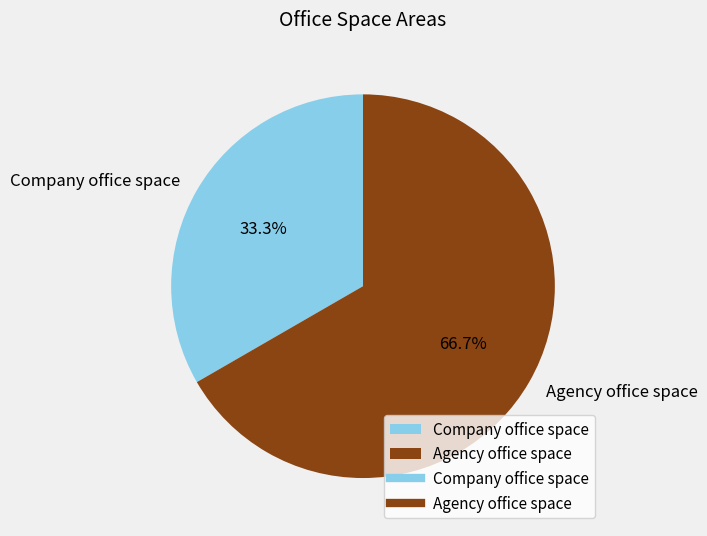

Which category has the biggest portion of the pie?

Agency office space